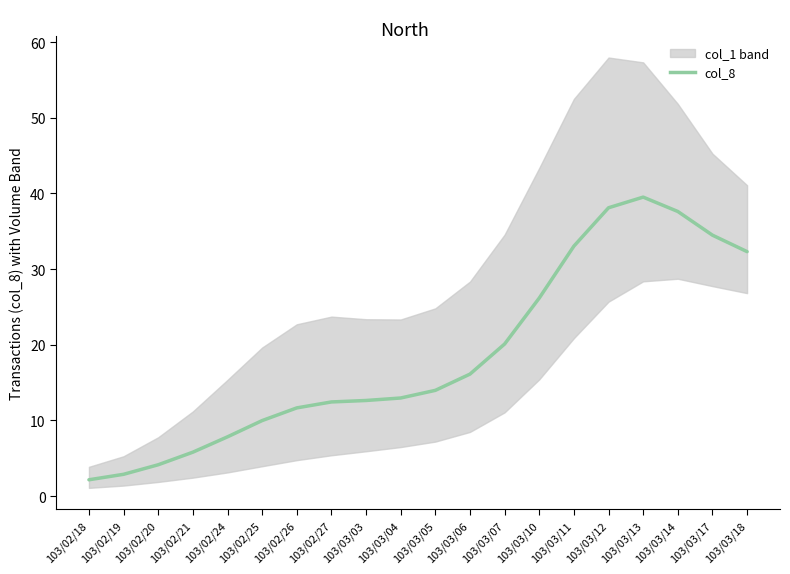

What position from the left is 103/03/12?

16